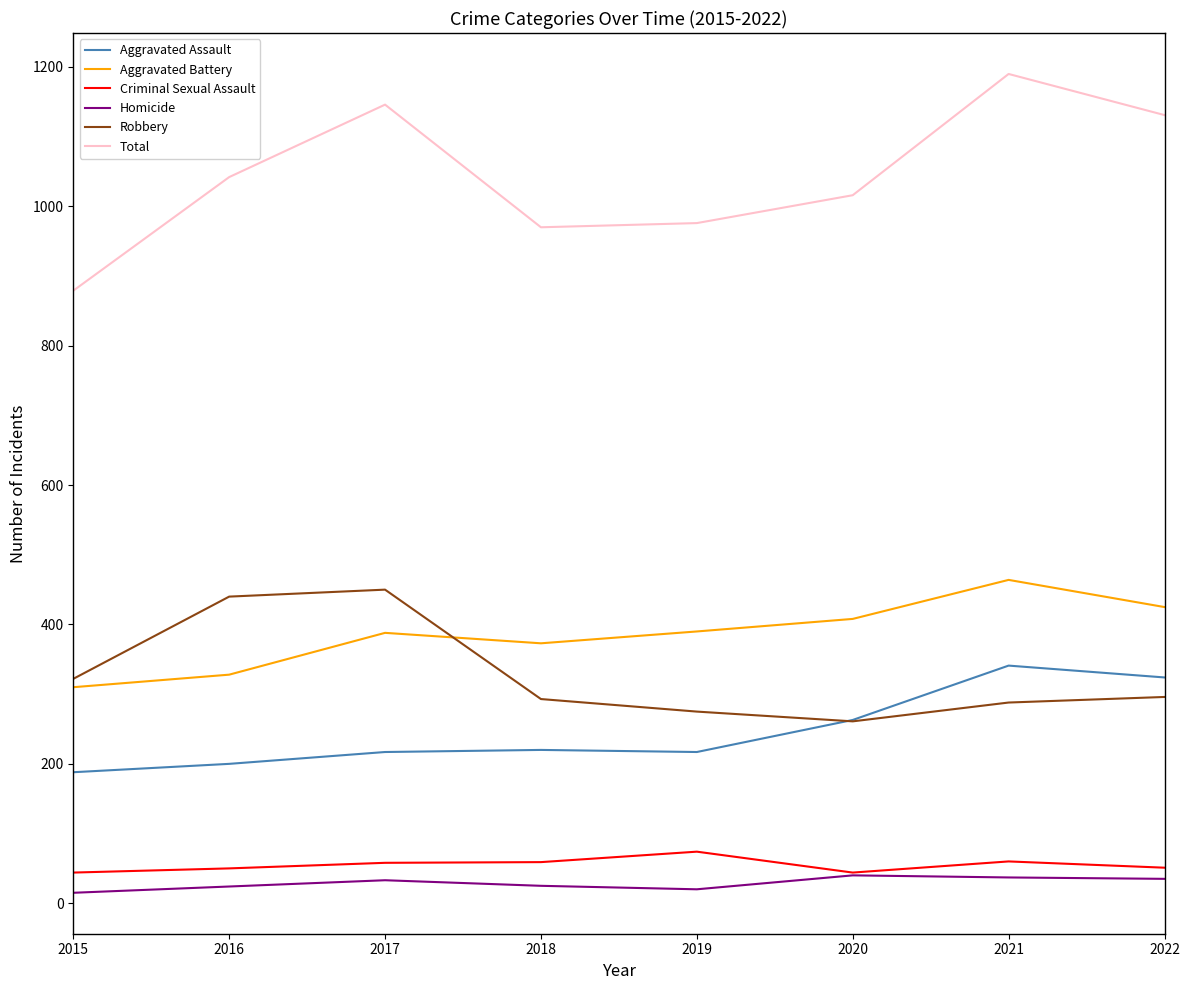

True or false: Aggravated Battery has a value of 169 at 2016.

False